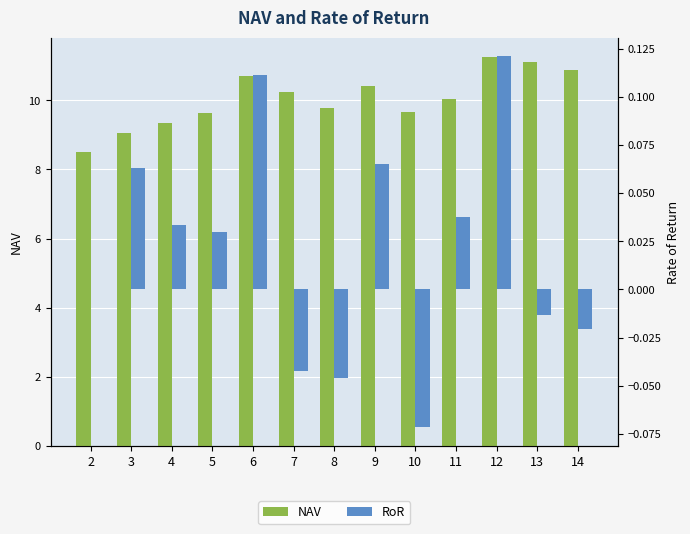

What is the value of the NAV bar at the 12th from the left?

11.1